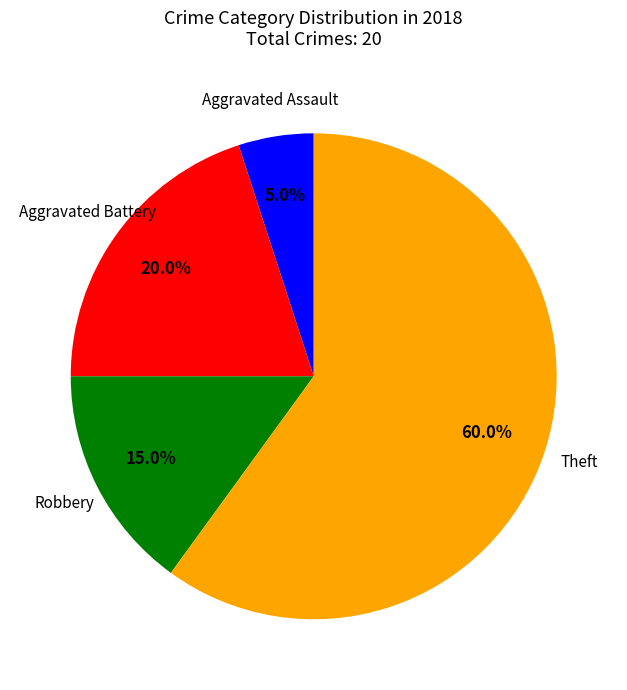

Do Aggravated Assault and Aggravated Battery together represent more than half of the pie?

No